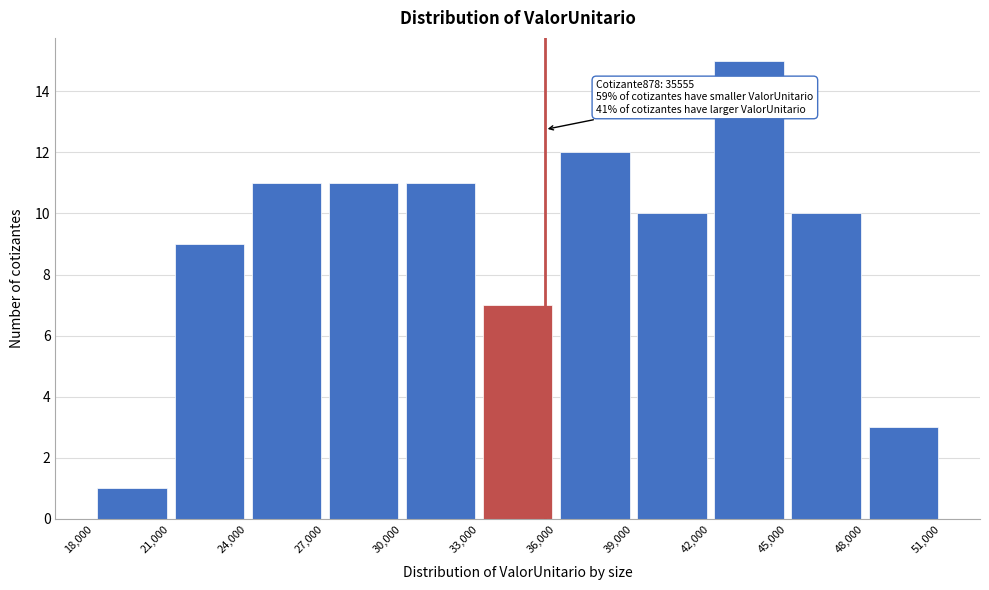

Which range on the x-axis has the tallest bar?

42,000 to 45,000